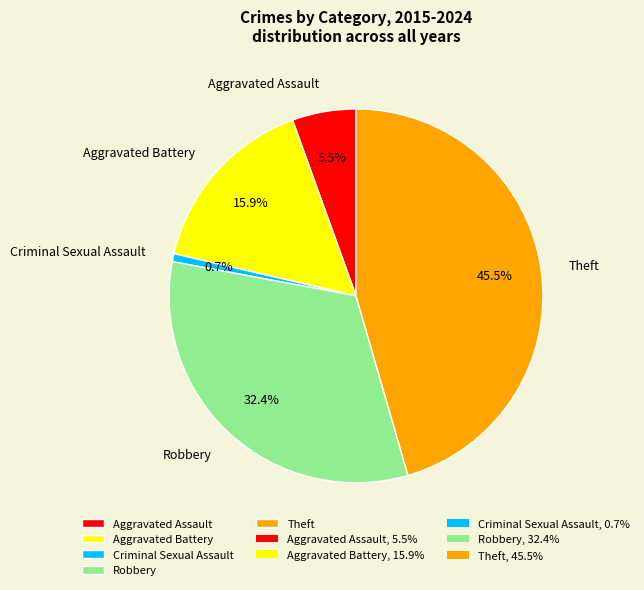

To the nearest percent, what percentage of the pie is Criminal Sexual Assault?

1%